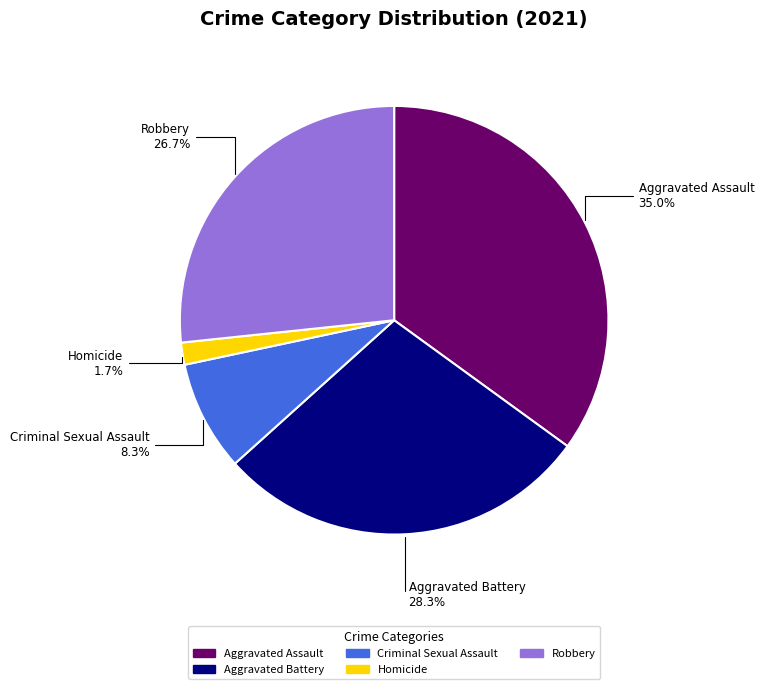

Is it true that Homicide is 2% of the pie?

True